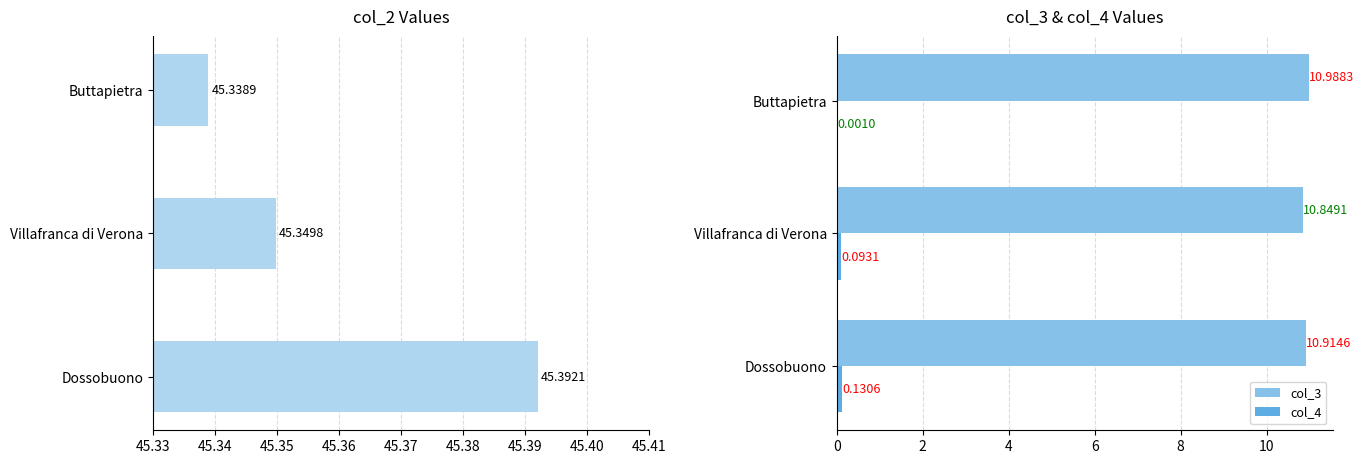

At which label is col_4 closest to 0?

Buttapietra